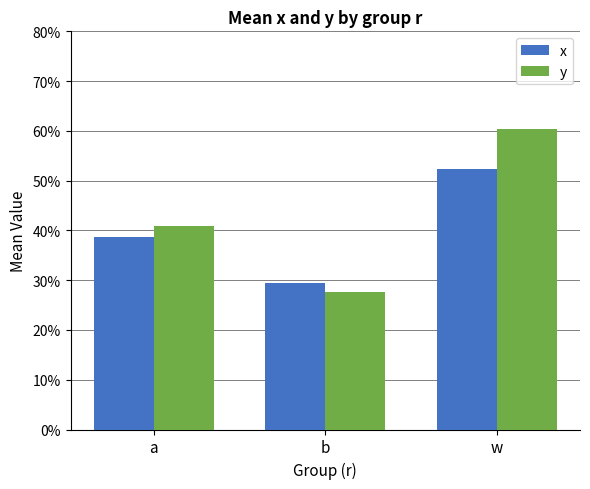

The value of x at w is 0.5. True or false?

True